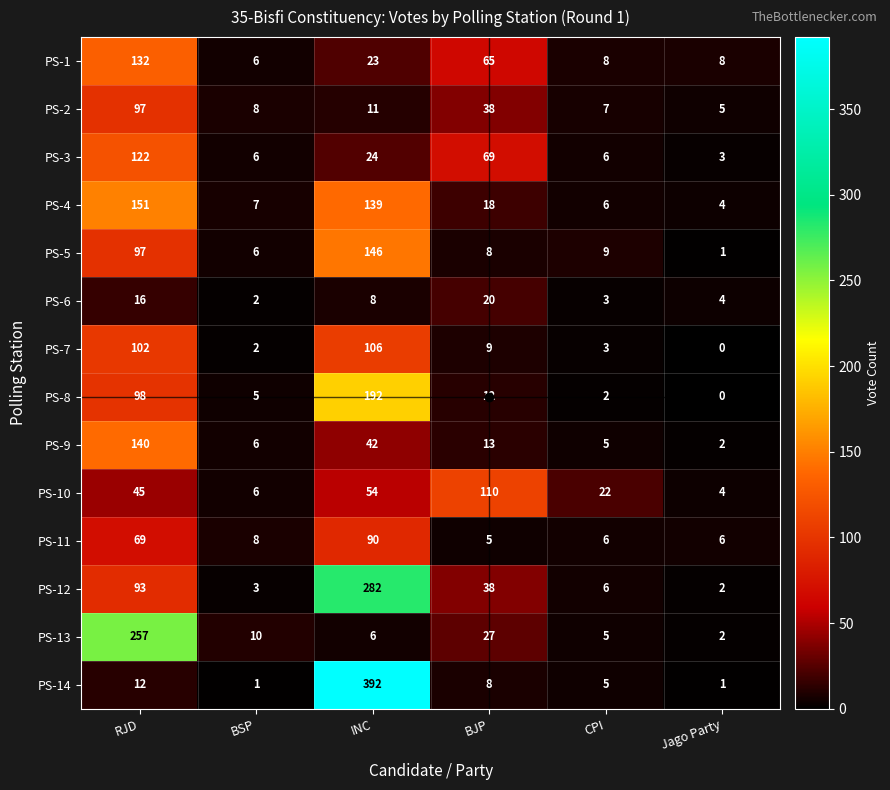

How many data points in PS-4 are less than 18?

3